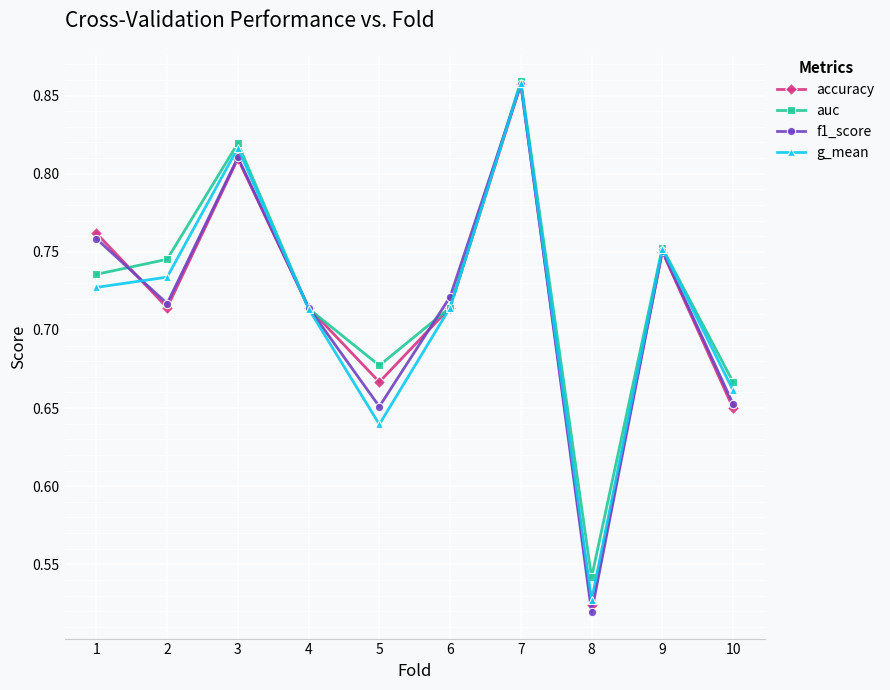

Is it true that g_mean equals 0.4 at 10?

False